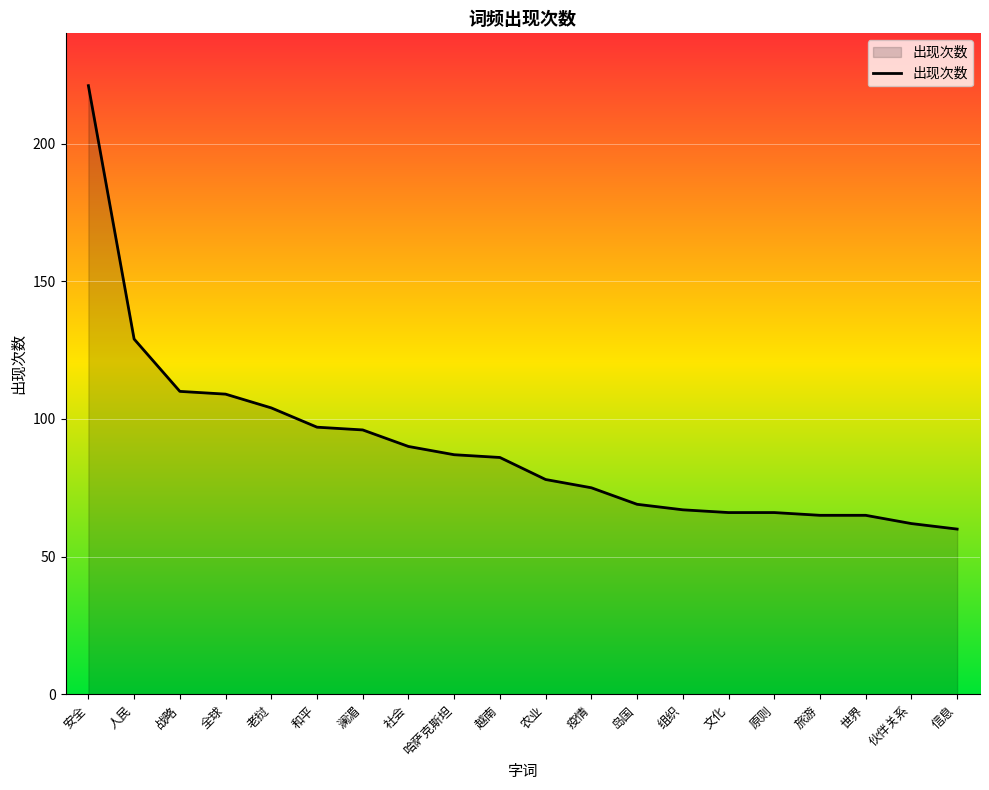

Is it true that the value at 越南 is 154?

False